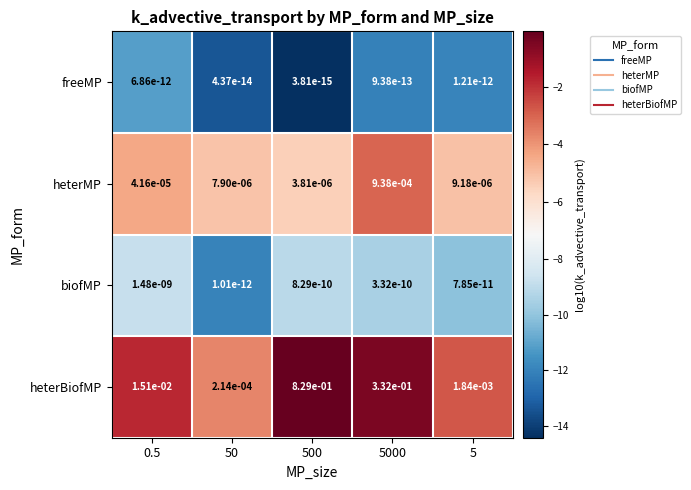

At 50, list the series in order from smallest to largest.

freeMP, biofMP, heterMP, heterBiofMP